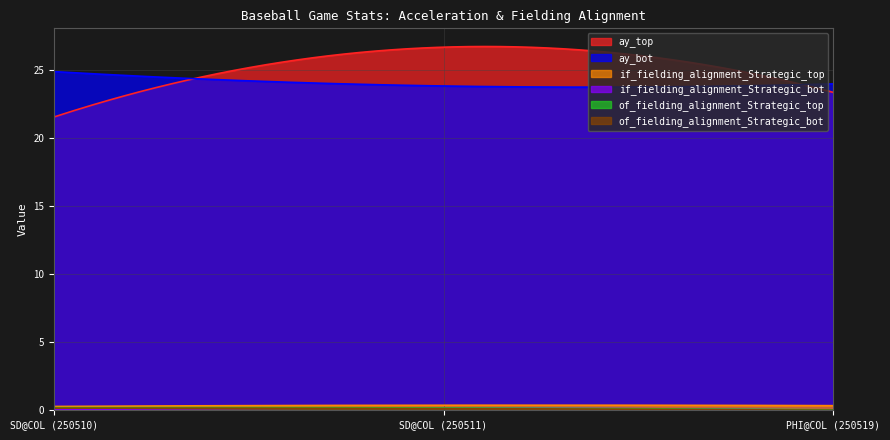

What is the label of the 1st point from the right?

PHI@COL (250519)